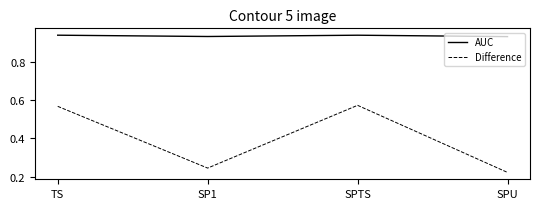

True or false: Difference has a value of 0.8 at SPTS.

False